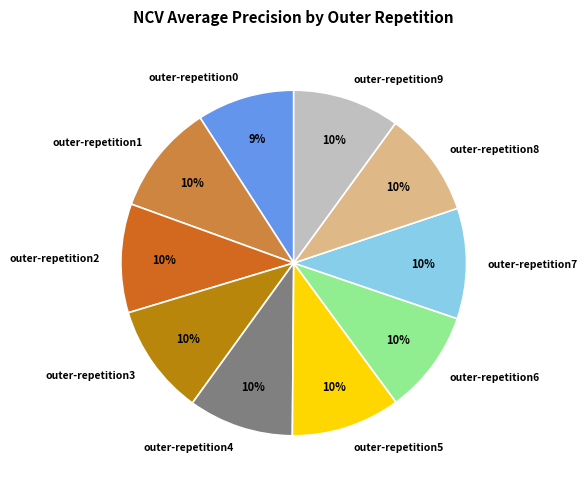

What is the smallest slice in the pie chart?

outer-repetition0